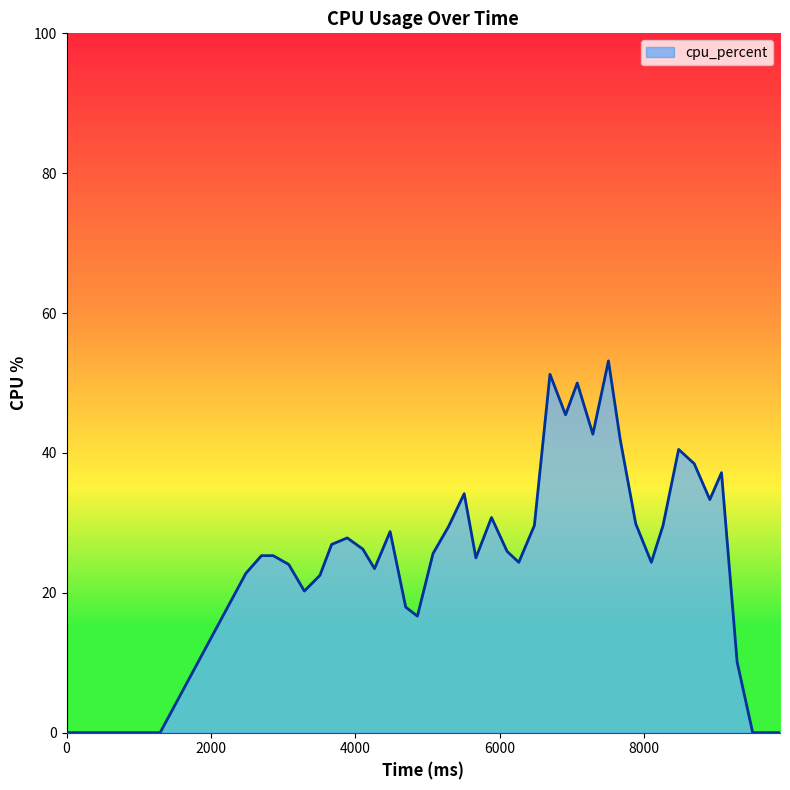

What is the greatest value displayed?

53.2